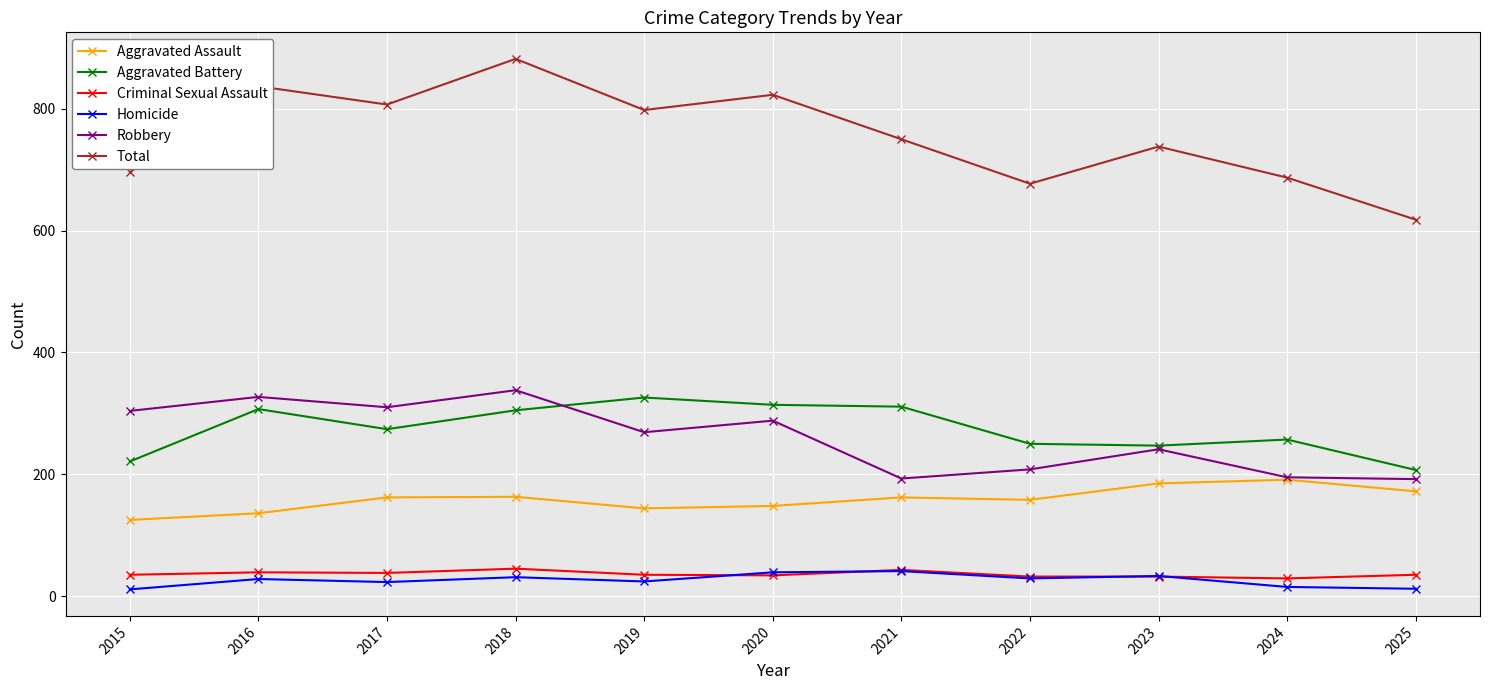

What is the value of the Aggravated Battery point at the 2nd from the left?

307